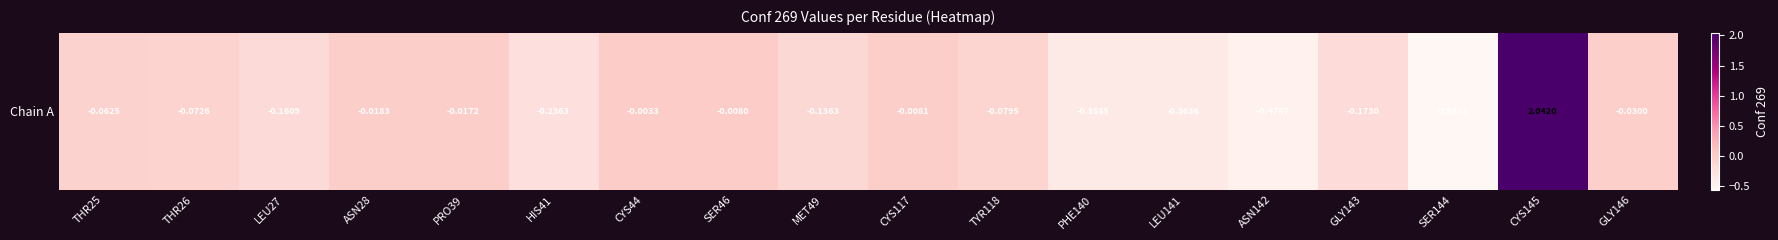

What is the sum of the values at LEU27 and LEU141?

-0.5